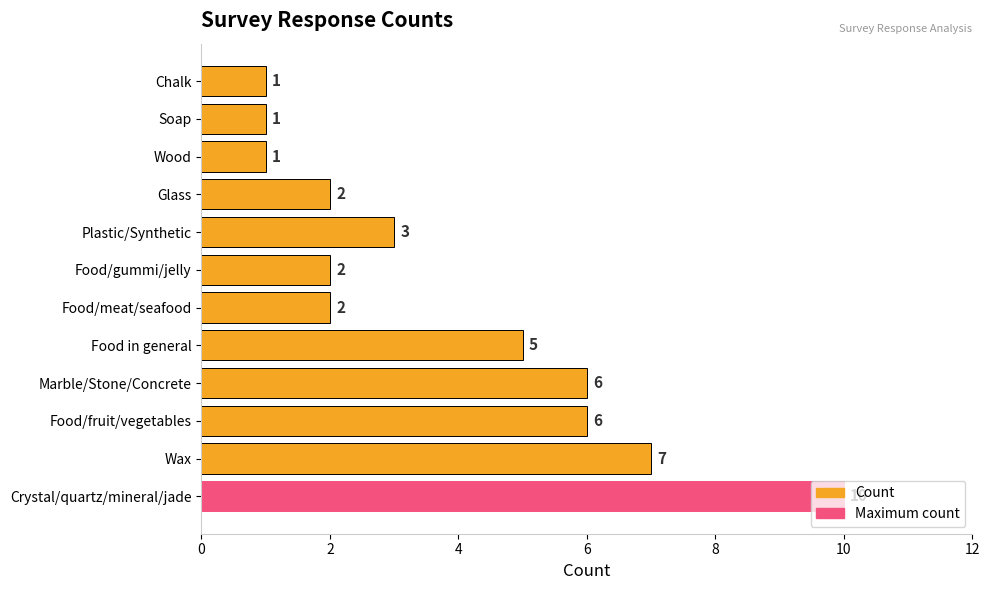

Between Food/gummi/jelly and Chalk, which is larger?

Food/gummi/jelly